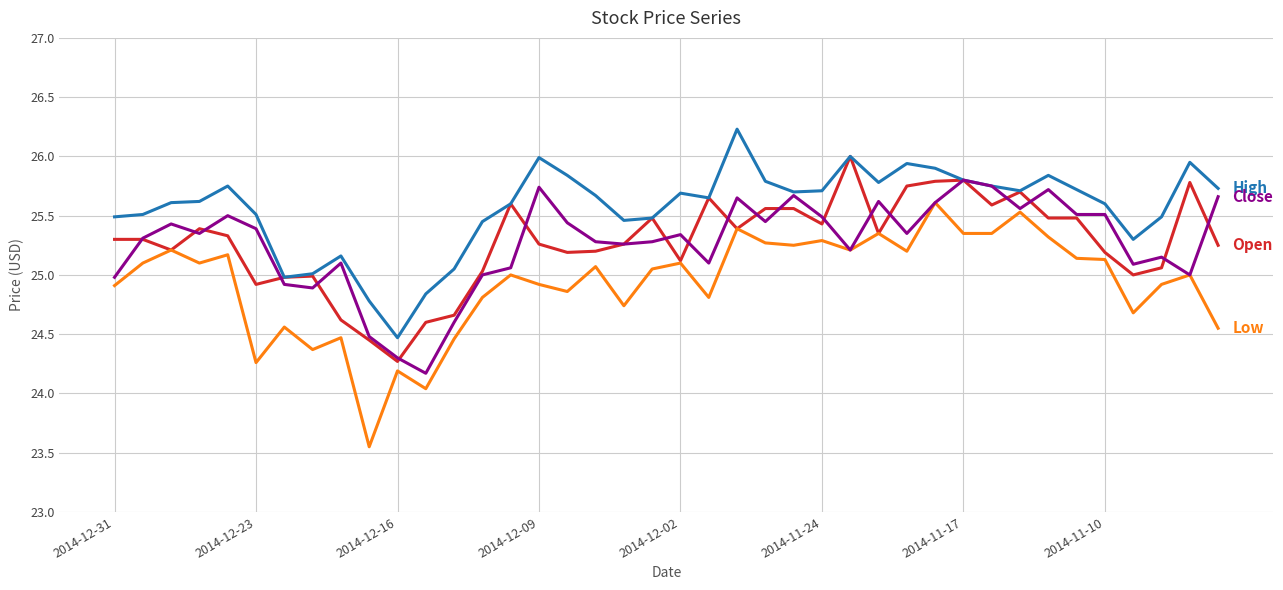

What is the greatest value displayed?

26.2